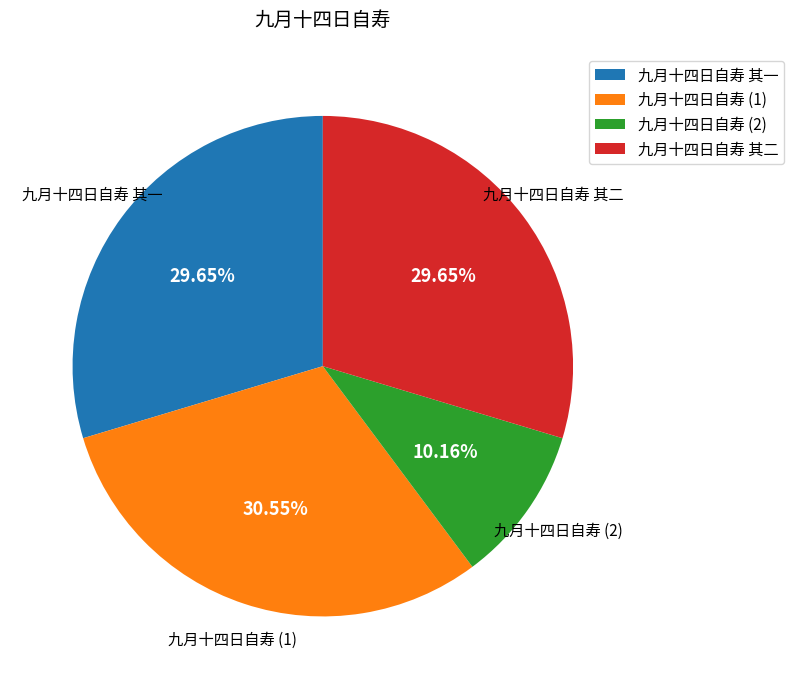

Do 九月十四日自寿 (1) and 九月十四日自寿 其一 together represent more than half of the pie?

Yes